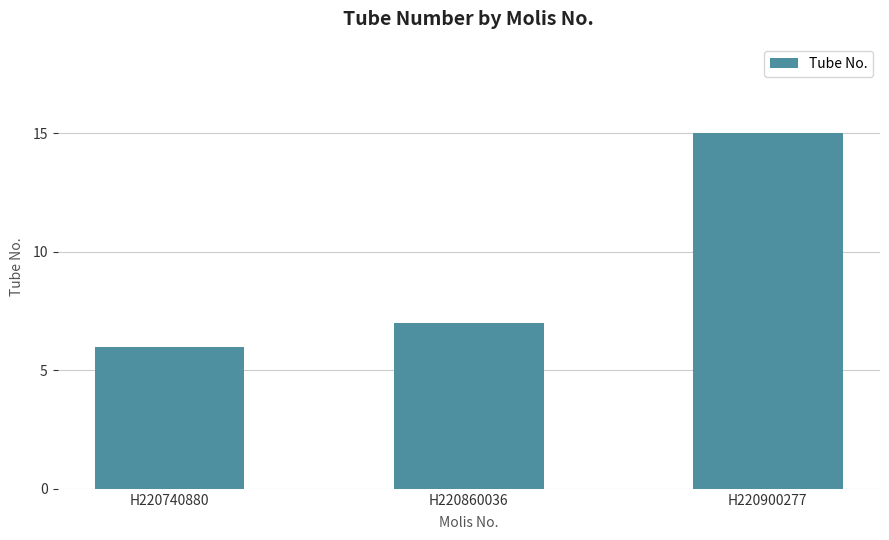

What is the value of the 3rd bar from the left?

15